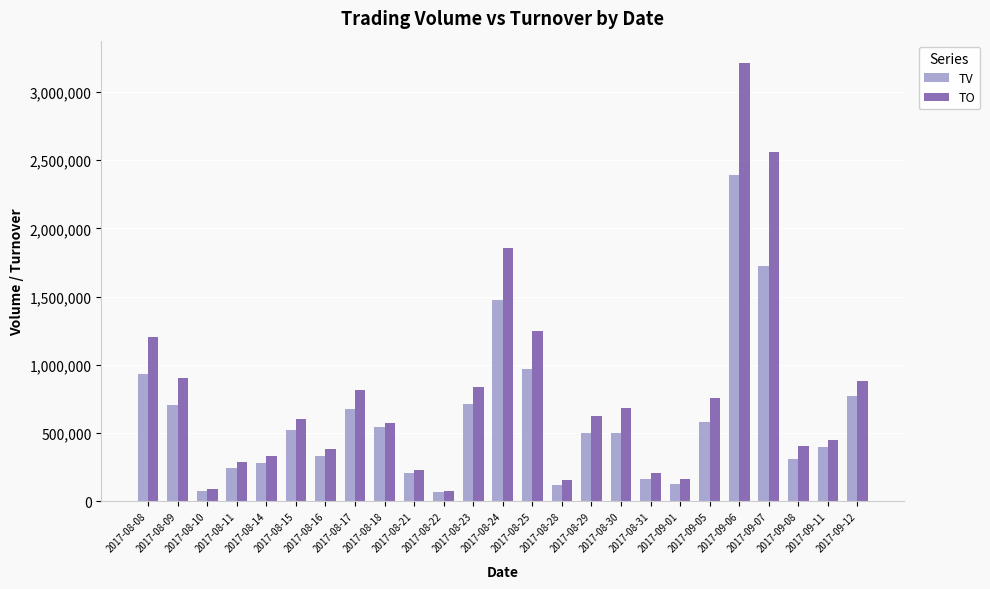

What is the difference between the maximum and minimum values in the TV series?

2322000